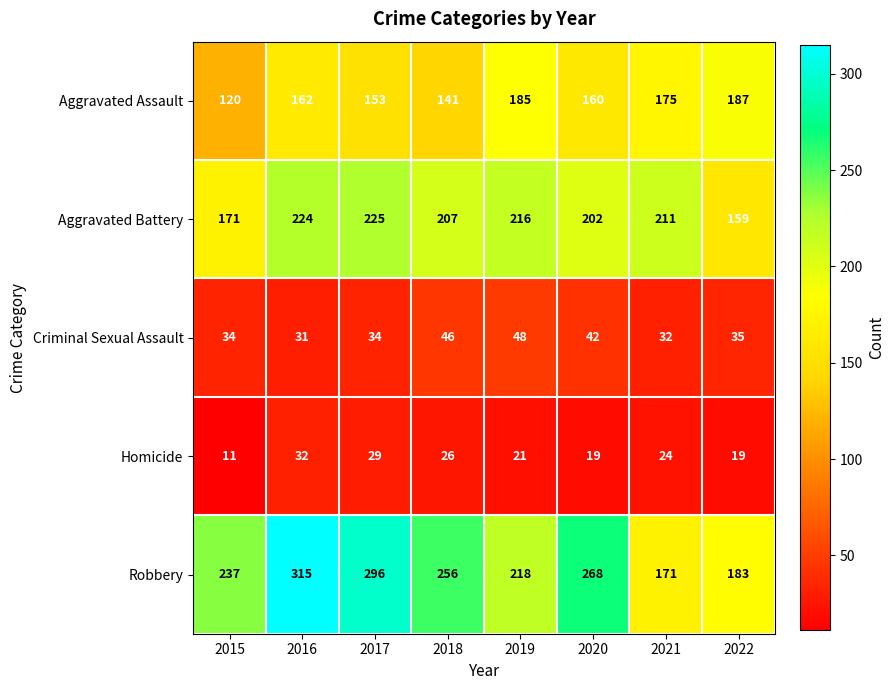

What is the maximum value shown in the chart?

315